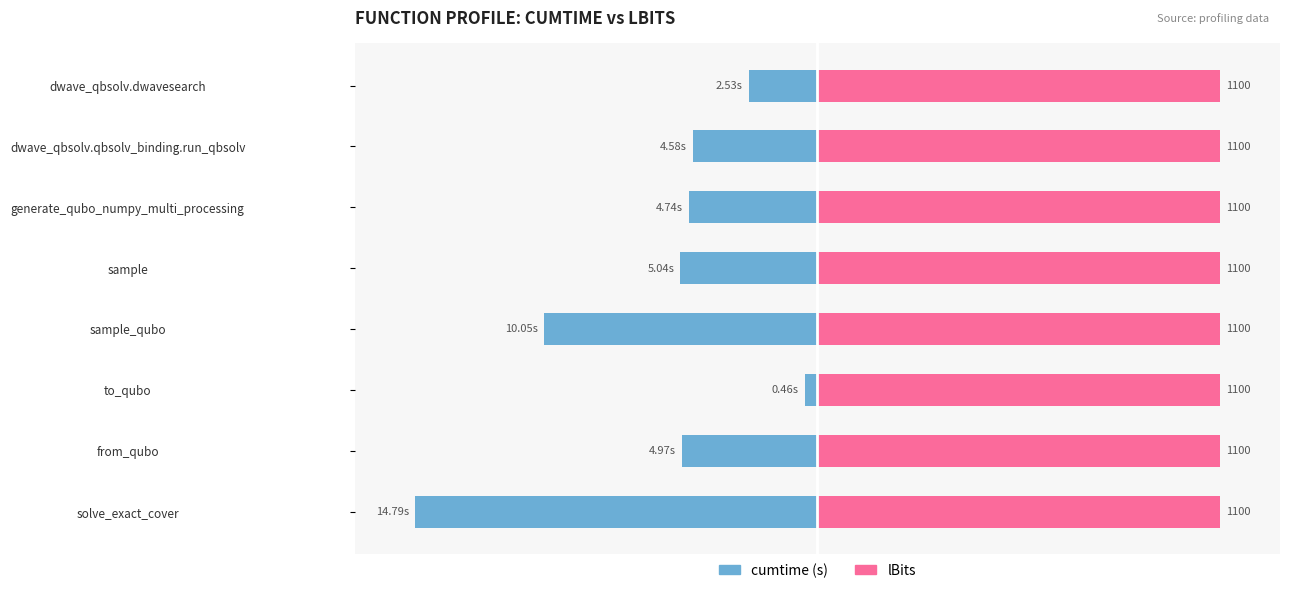

Between sample_qubo and dwave_qbsolv.qbsolv_binding.run_qbsolv, which is larger?

dwave_qbsolv.qbsolv_binding.run_qbsolv